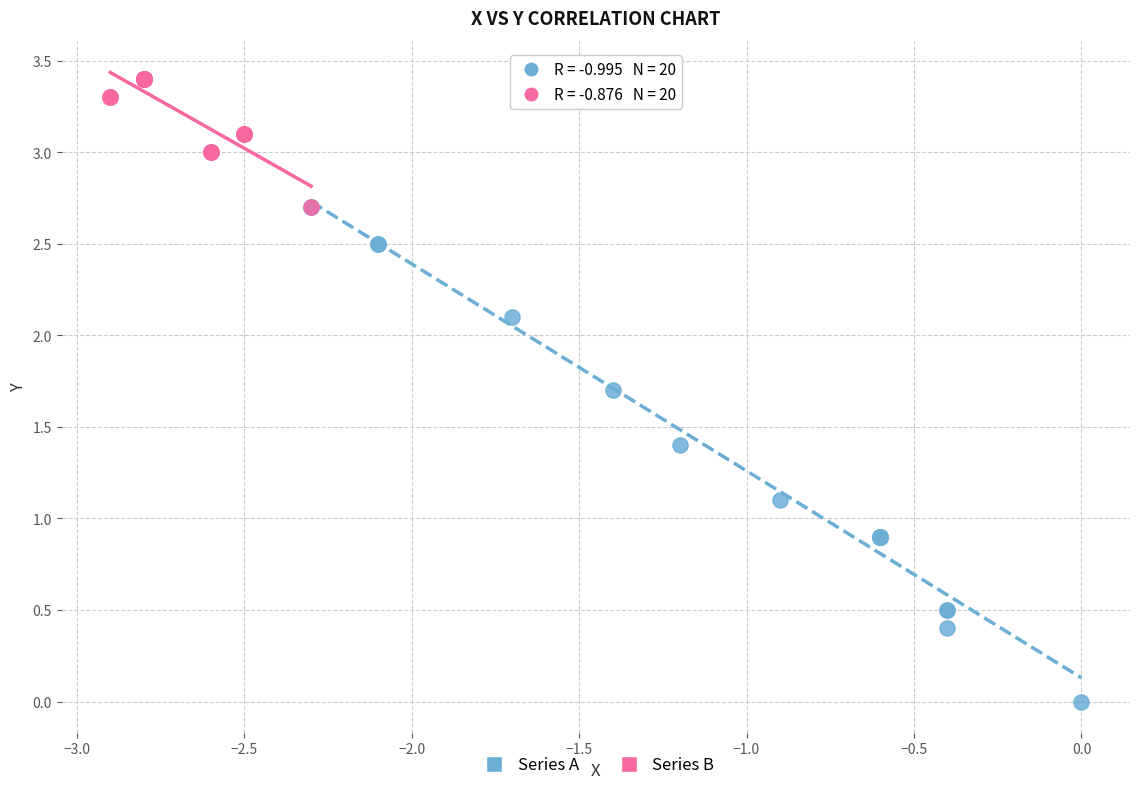

Which series reaches the maximum Y coordinate?

Series B